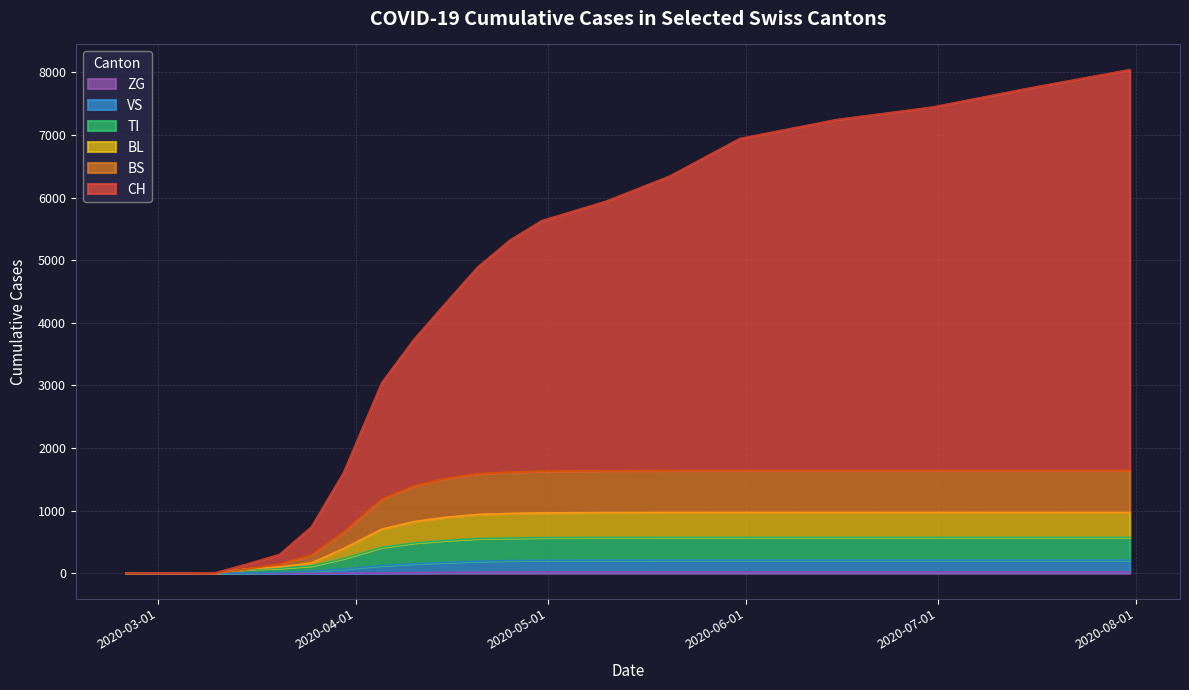

Is it true that TI equals 2 at 2020-03-05?

True